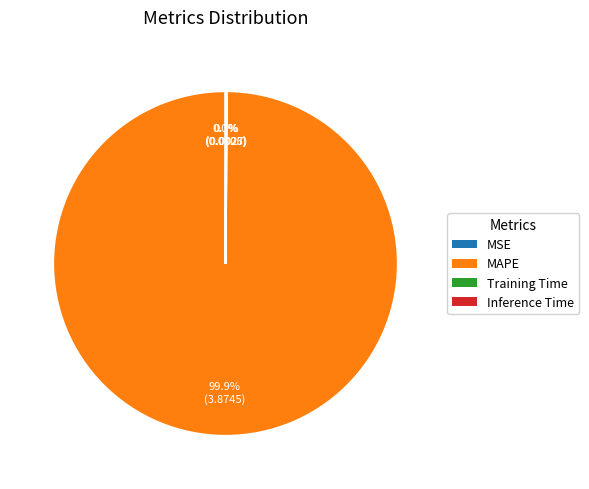

Does any single category account for the majority?

Yes